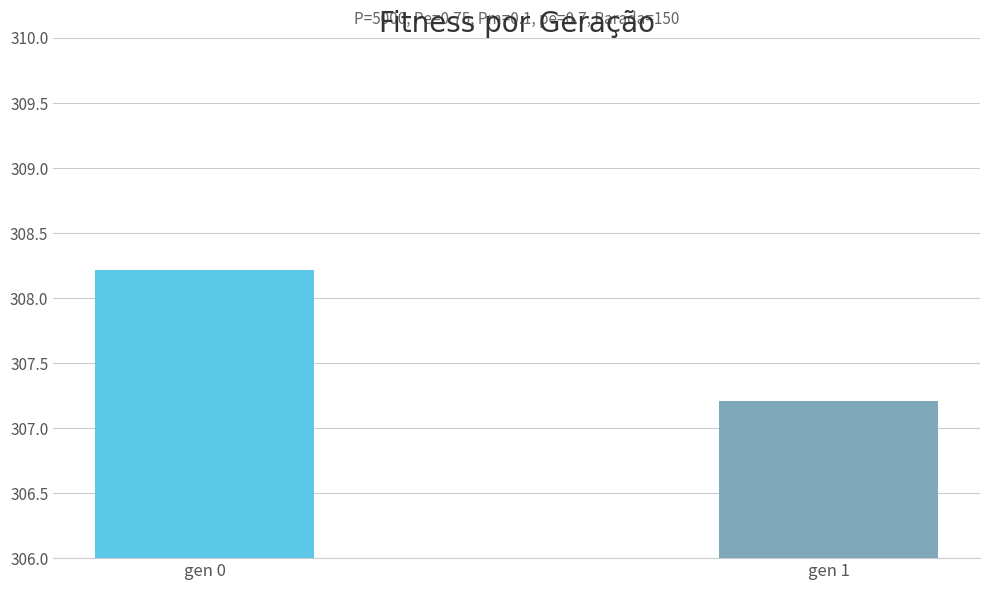

List the labels in order of value, smallest first.

gen 1, gen 0